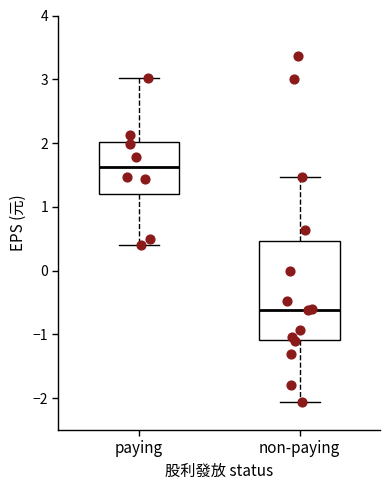

Which box has the lowest median line?

non-paying